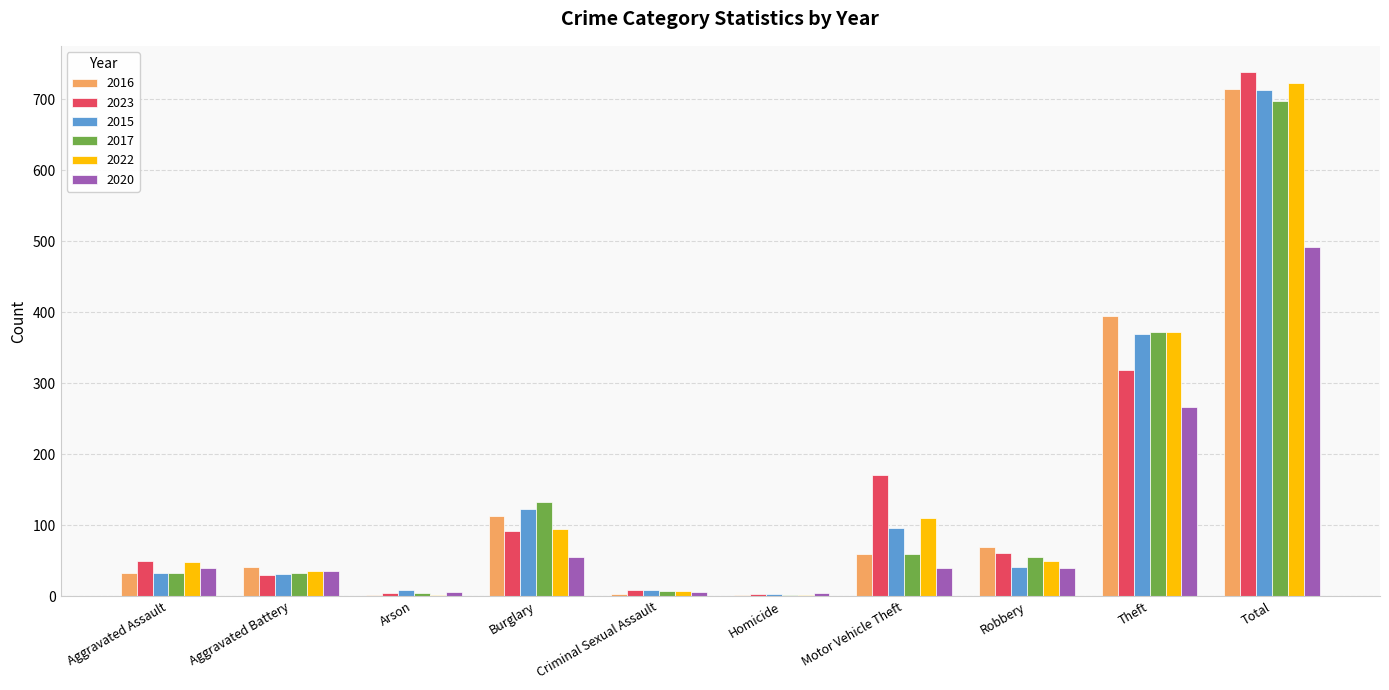

True or false: 2020 has a value of 39 at Aggravated Assault.

True